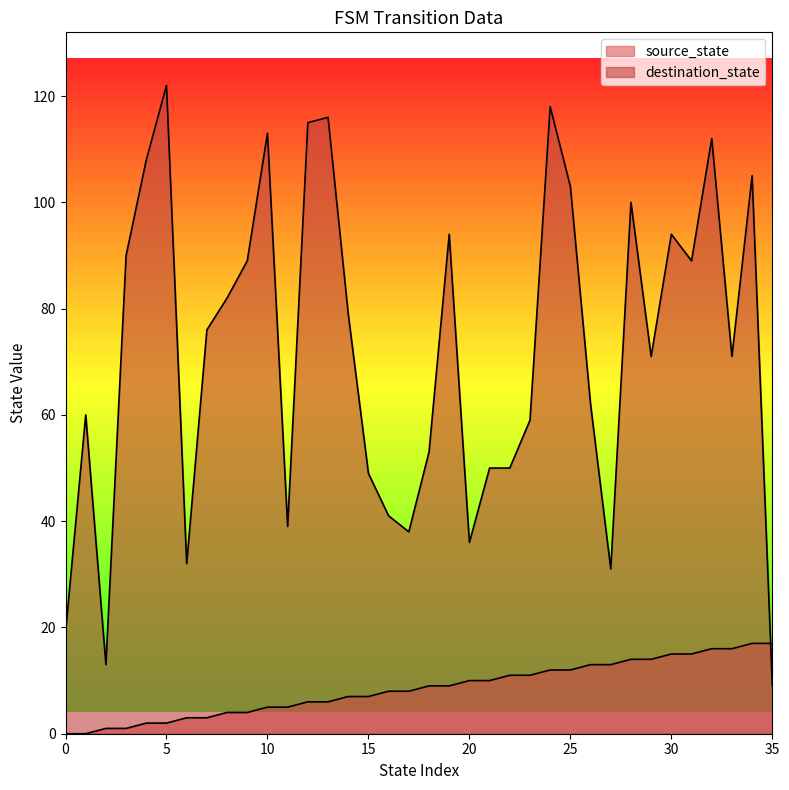

How many lines are shown in the chart?

2